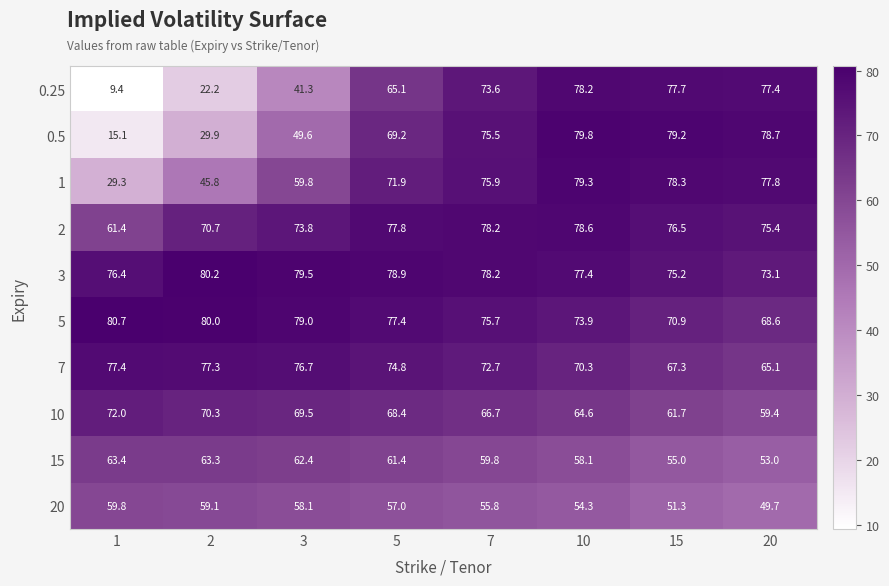

True or false: 20 has a value of 59.8 at 1.

True